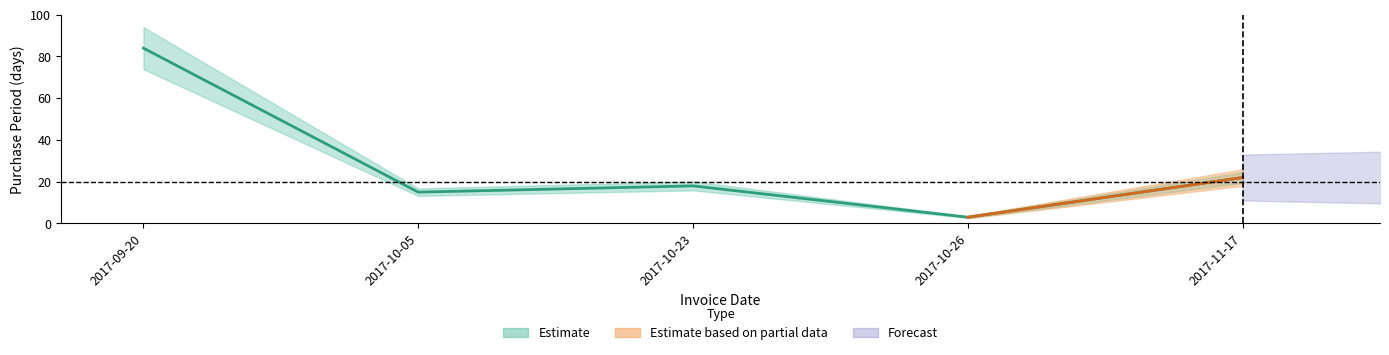

What is the smallest value displayed?

3